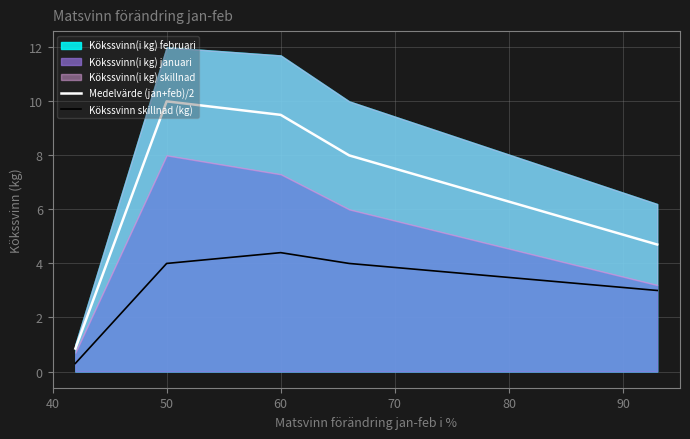

True or false: Kökssvinn skillnad (kg) and Medelvärde (jan+feb)/2 intersect in this chart.

False